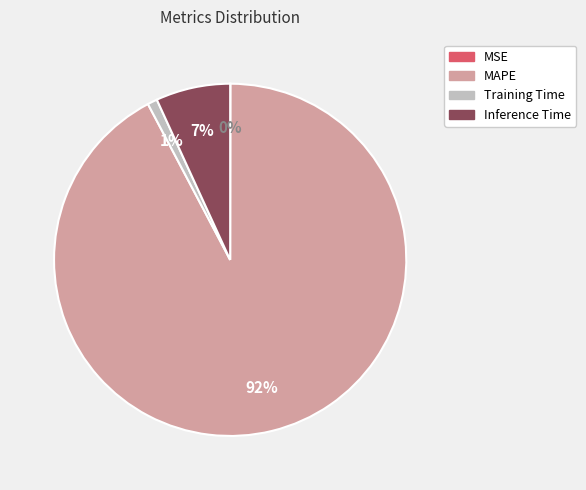

Which has a higher value, MAPE or Inference Time?

MAPE